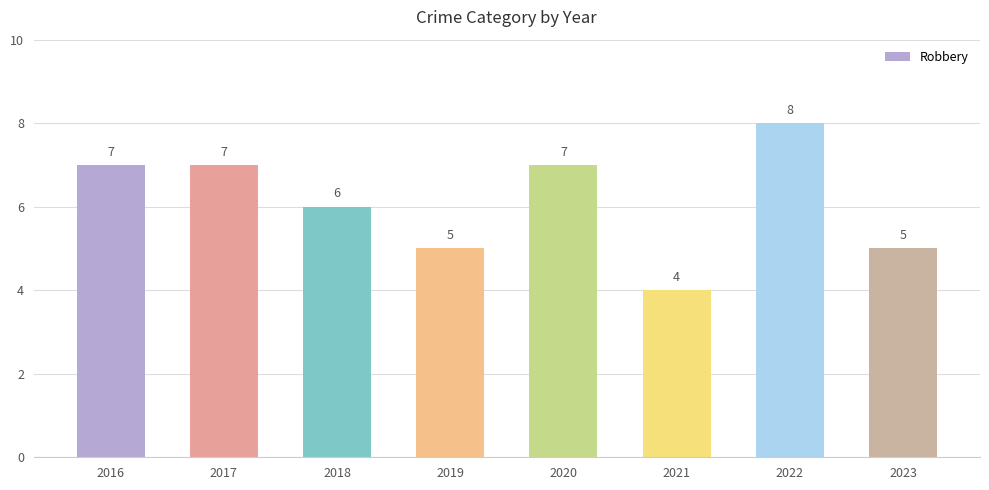

What is the minimum value shown in the chart?

4